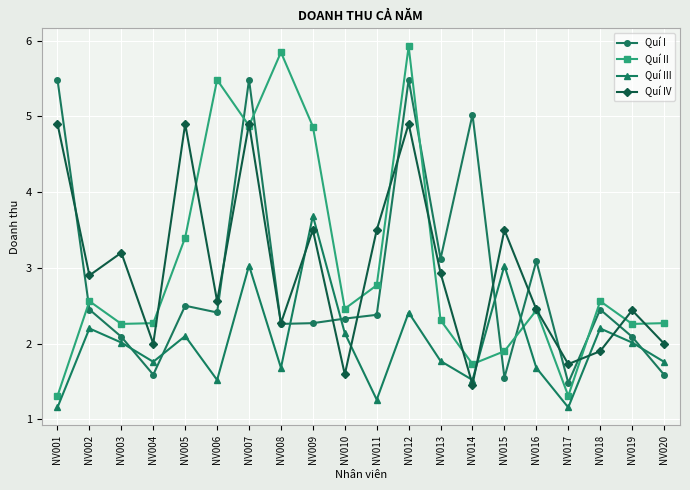

At which label does Quí IV reach its minimum?

NV014